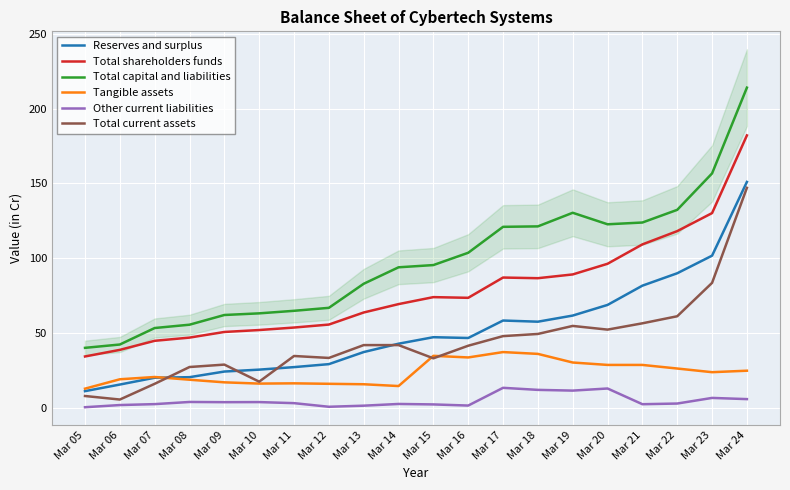

What is the greatest value displayed?

214.1